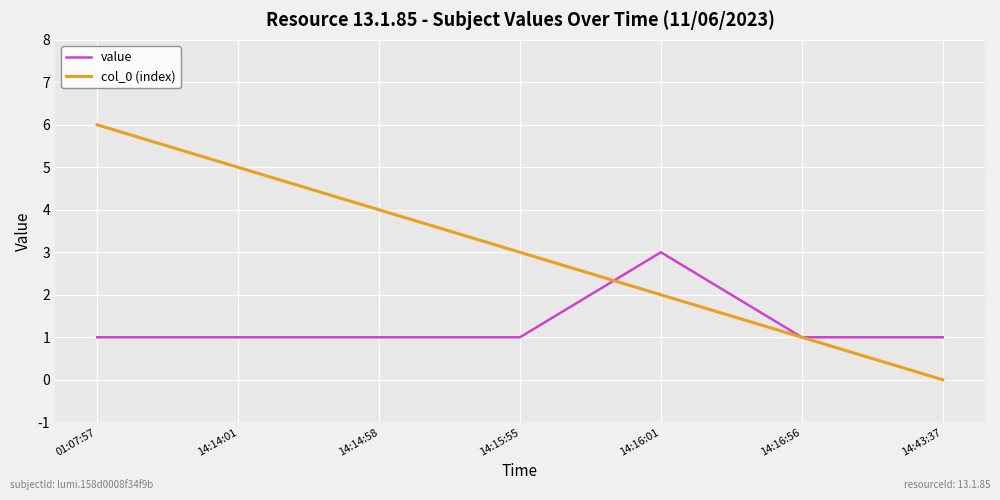

How many distinct data groups are displayed?

2